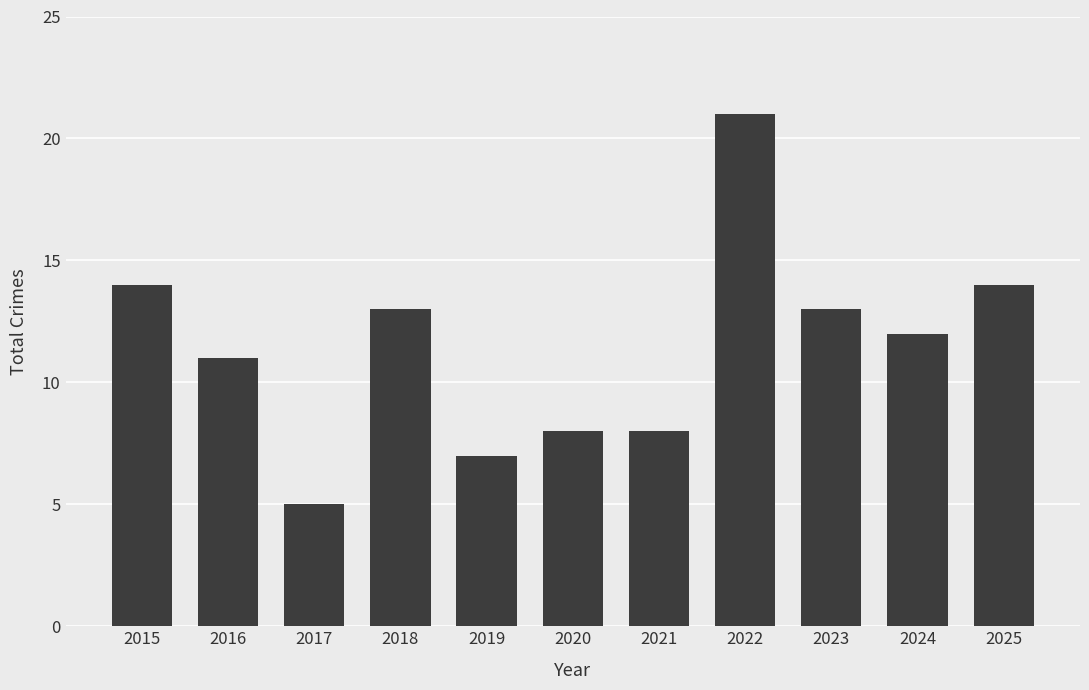

What is the minimum value shown in the chart?

5